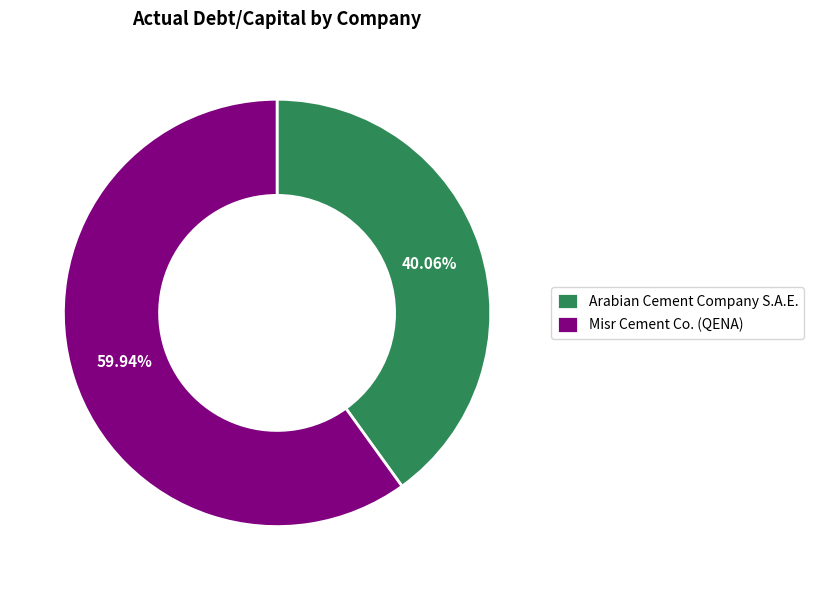

True or false: Misr Cement Co. (QENA) accounts for 60% of the total.

True